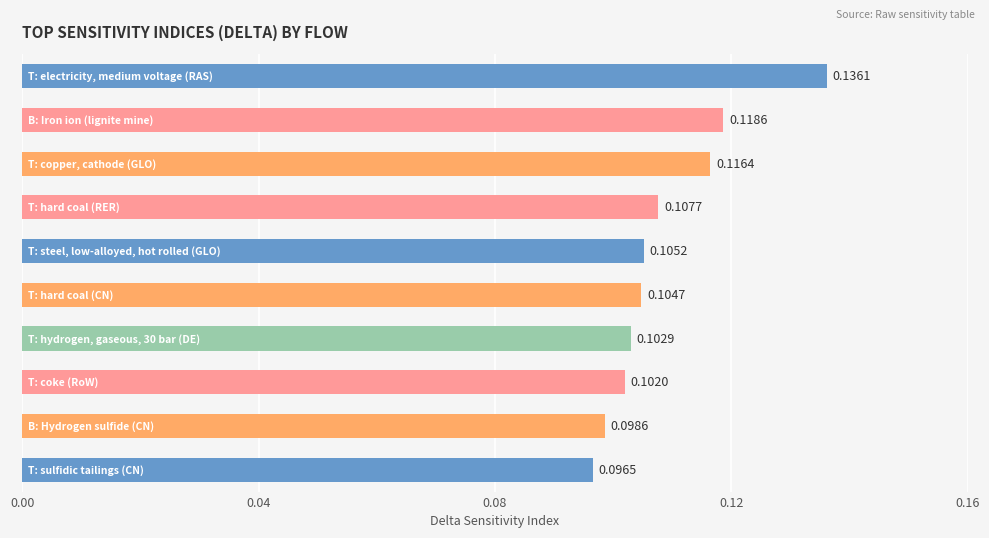

What is the sum of all values?

1.1